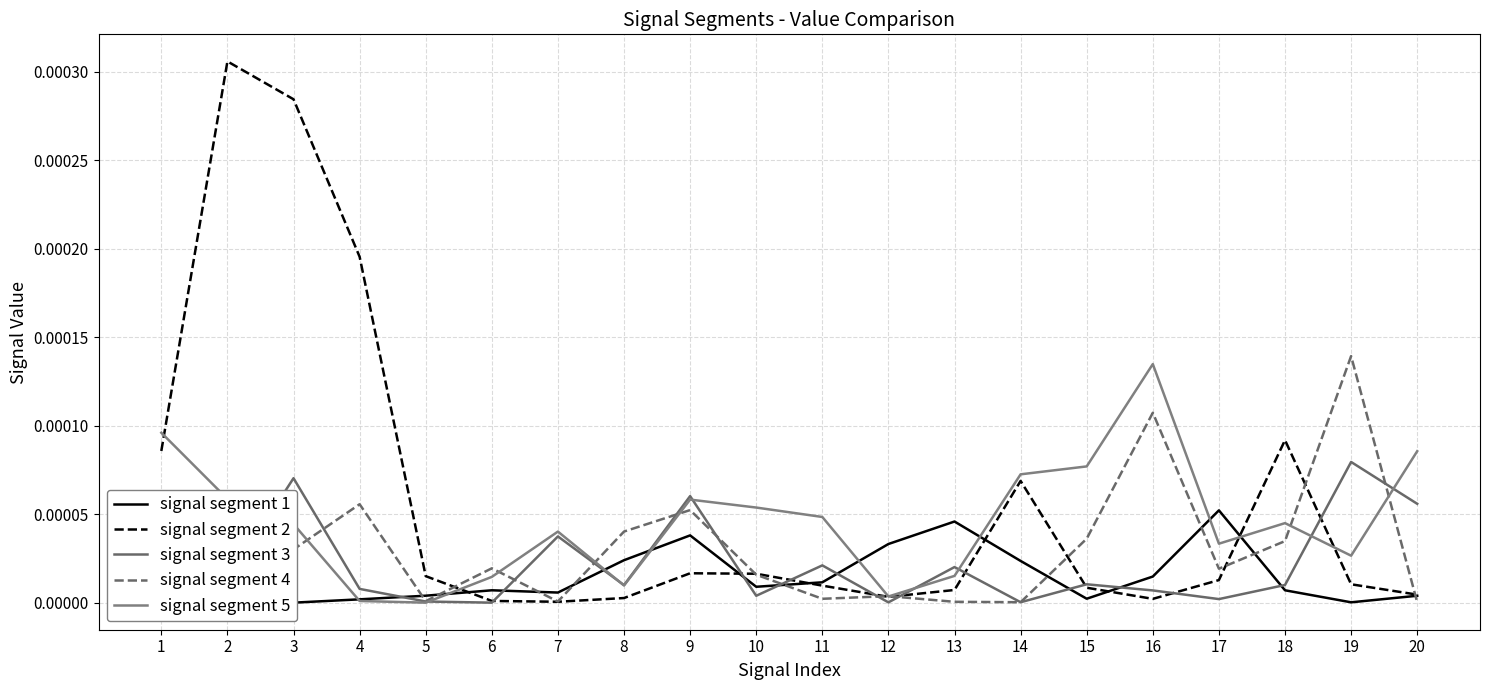

At which label is signal segment 5 closest to 0?

5